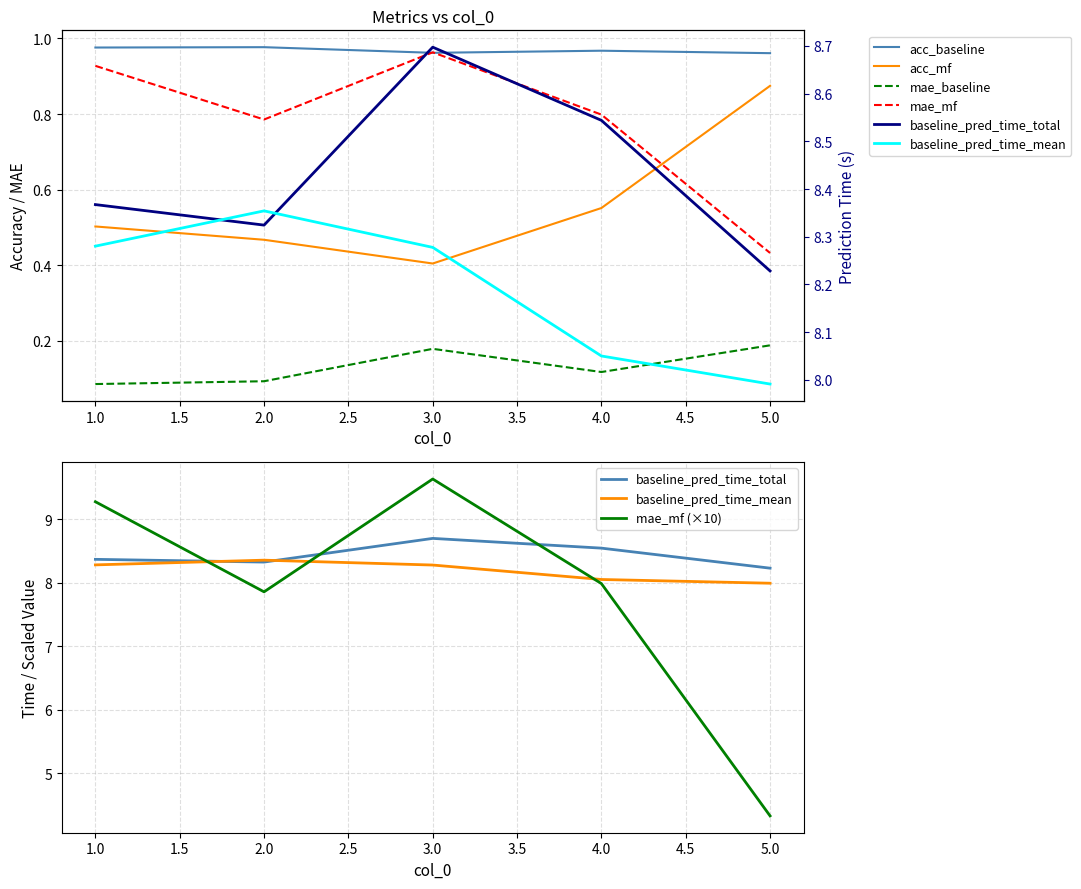

How many lines are shown in the chart?

6